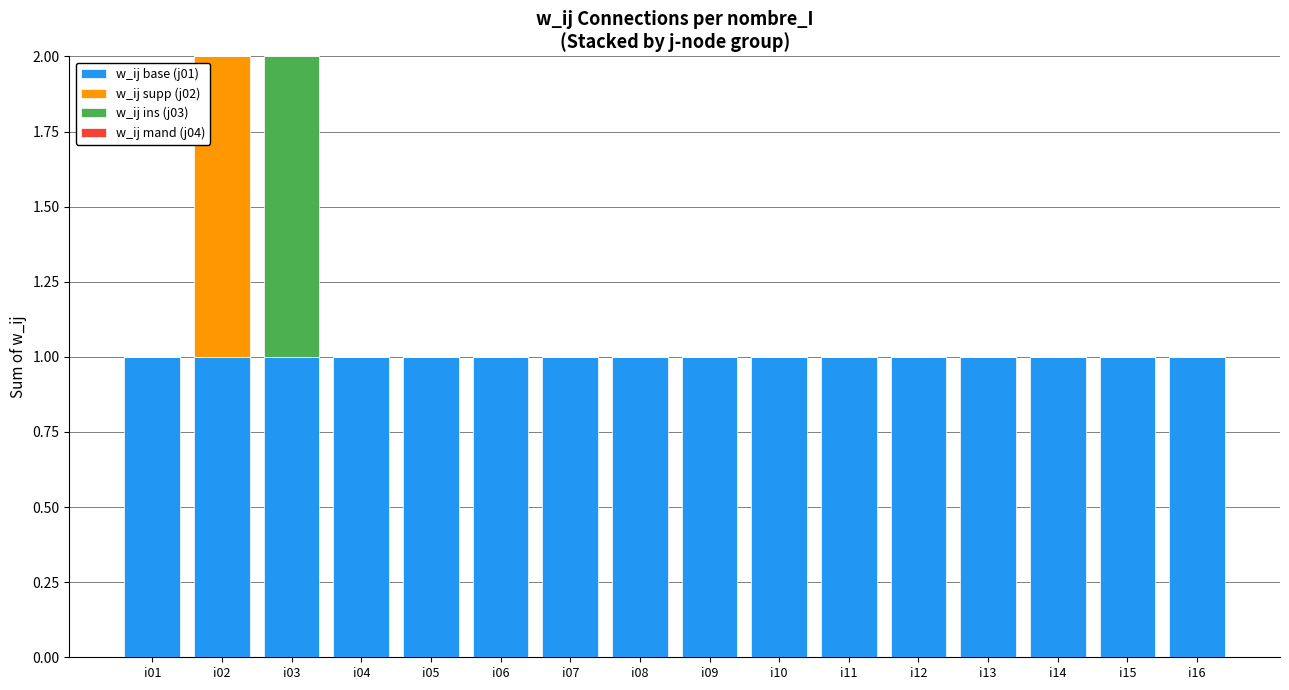

The value of w_ij base (j01) at i10 is 1. True or false?

True